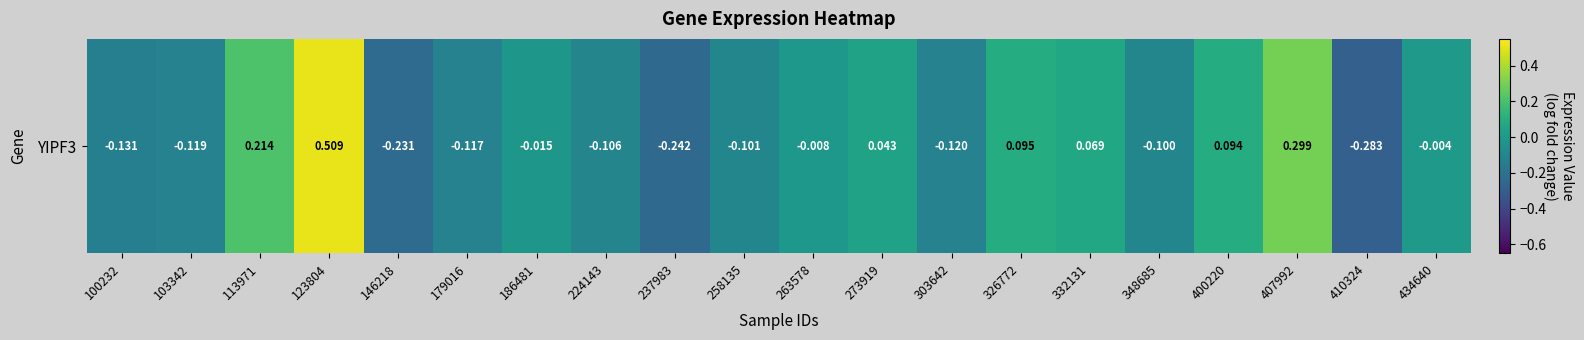

What is the greatest value displayed?

0.5